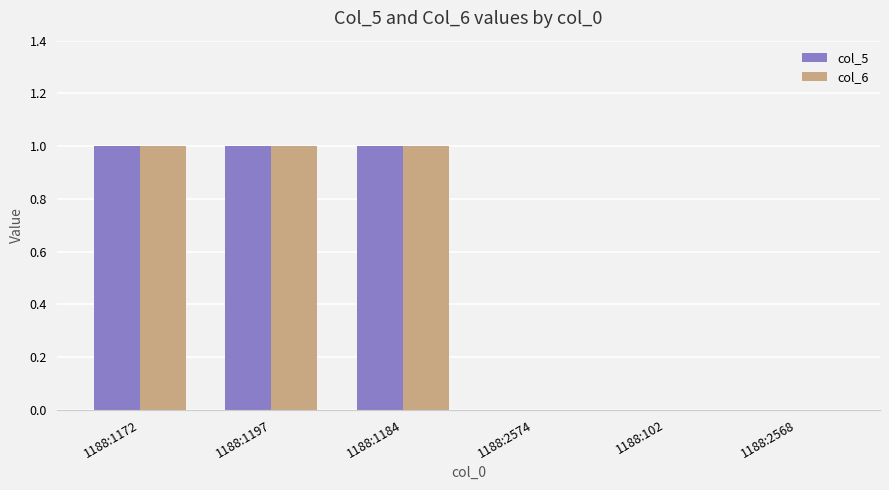

Reading right to left, list all the values displayed in this chart.

col_5: 0	0	0	1	1	1
col_6: 0	0	0	1	1	1